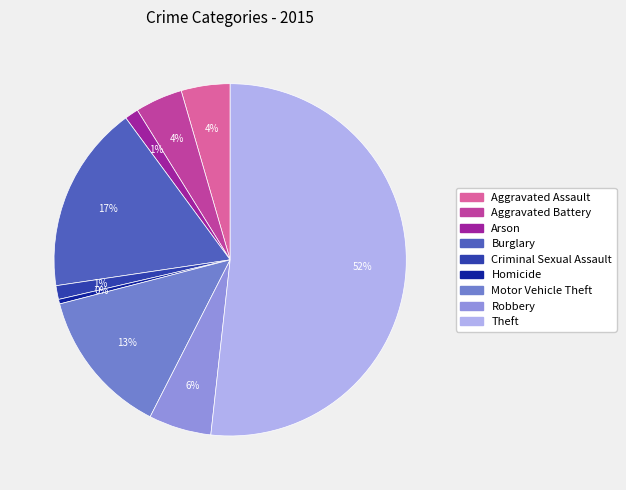

What portion of the pie excludes Aggravated Battery?

95.7%